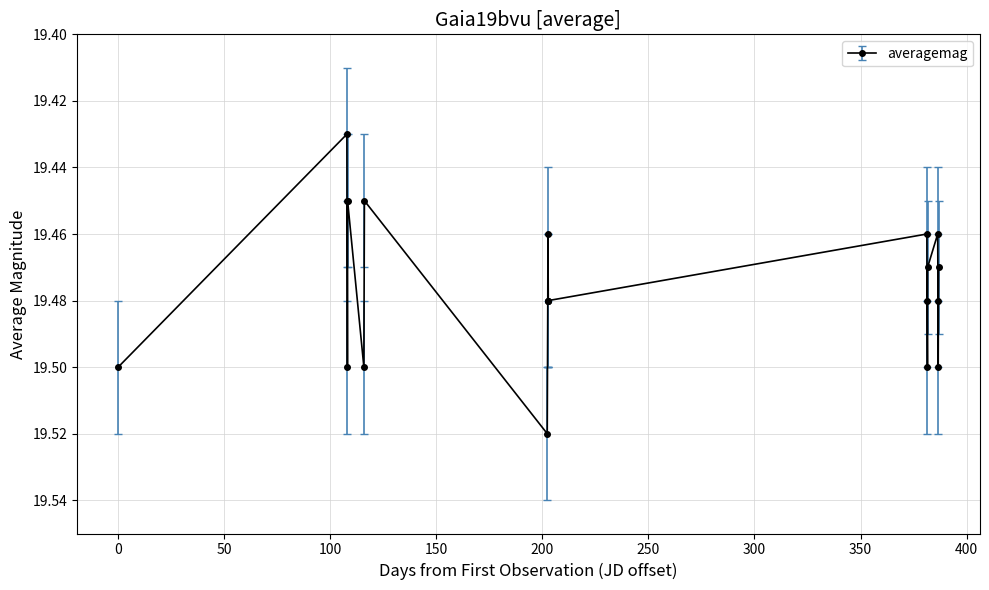

How many interior local valleys (lower than both neighbors) does the data have?

6